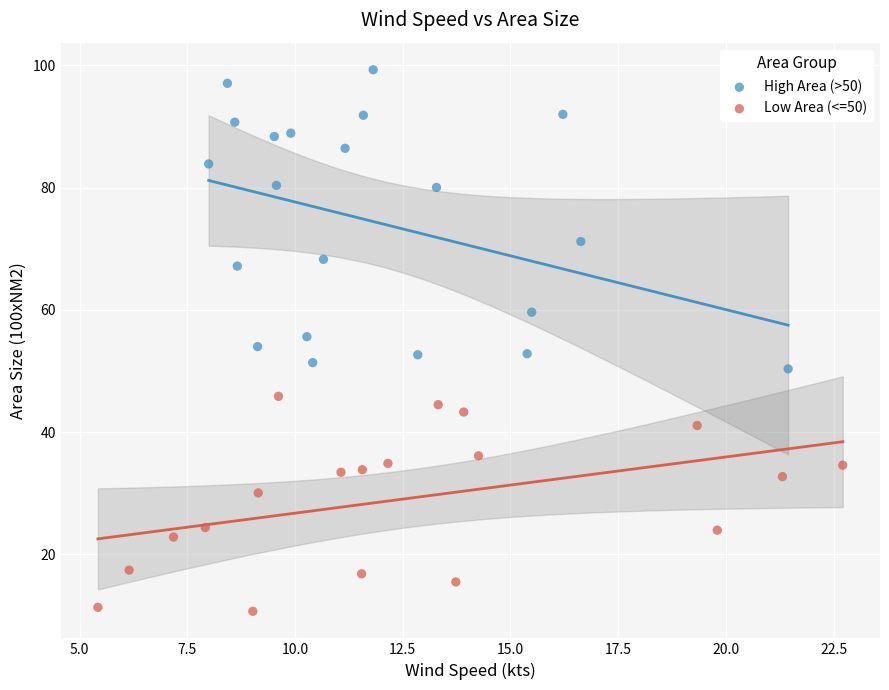

Which series has the widest spread of Y values?

High Area (>50)